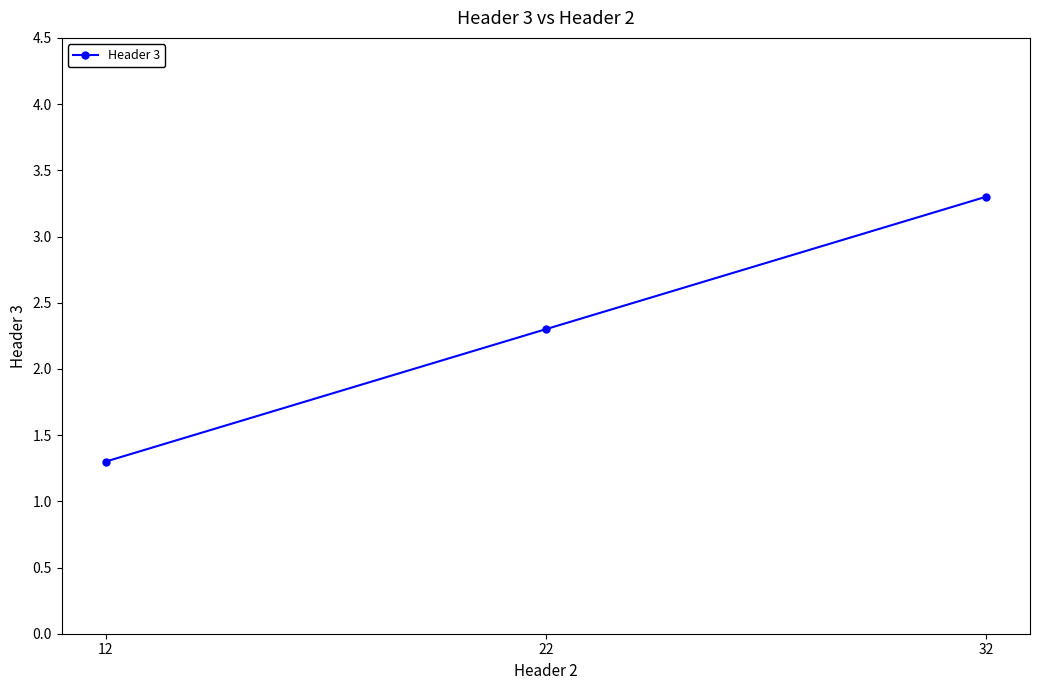

What value does the data have at 32?

3.3